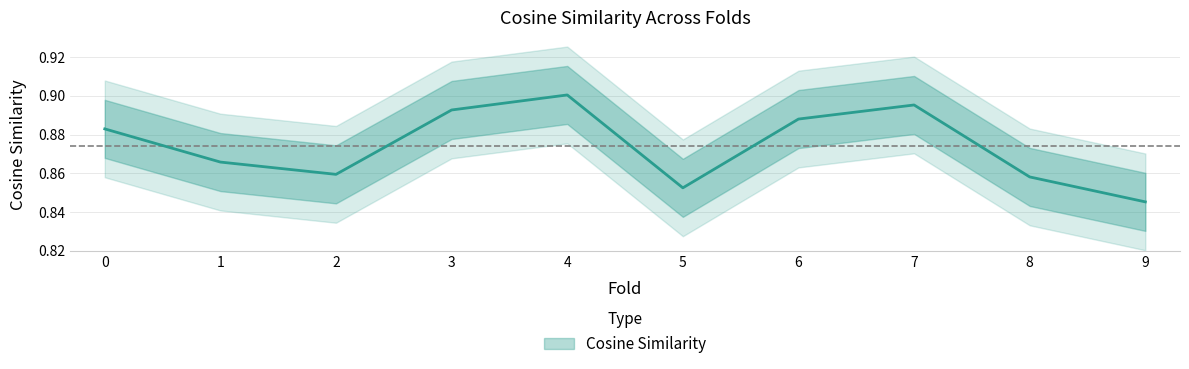

At which category does the data reach its first local valley?

2